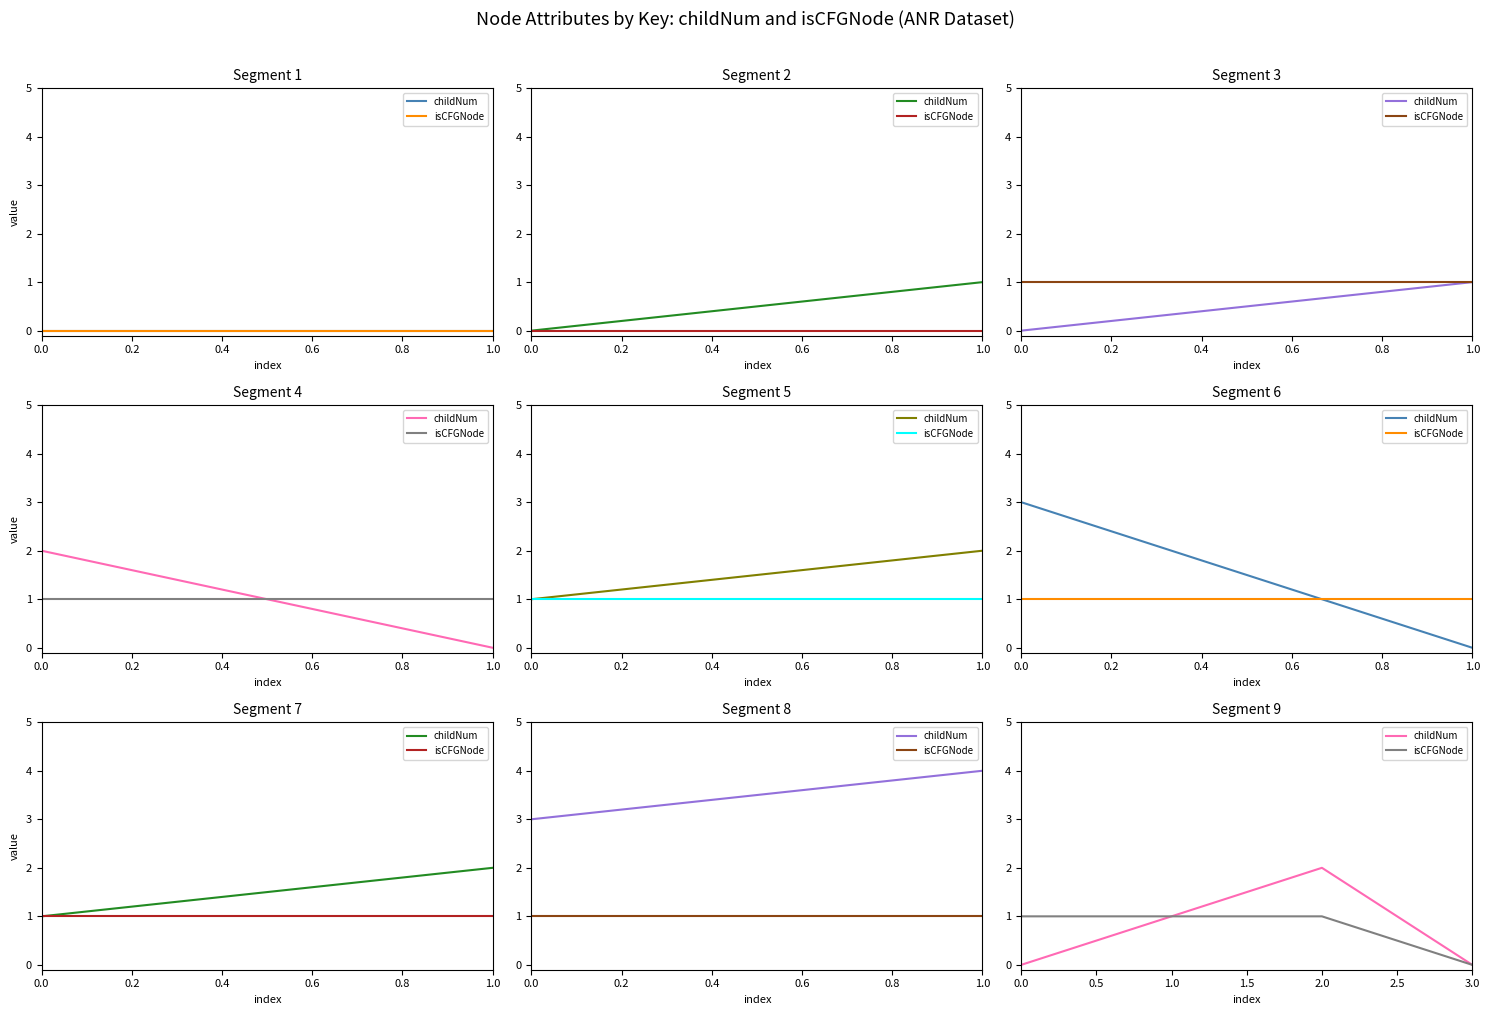

Rank the series by their maximum value, from lowest to highest.

isCFGNode, childNum